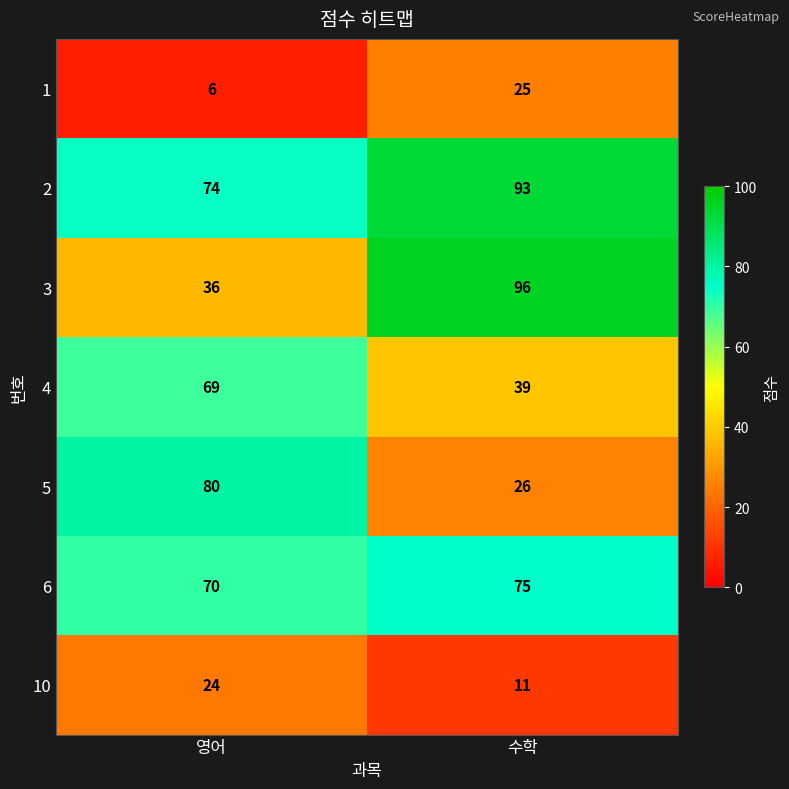

Between 영어 and 수학, which series saw the biggest shift?

3